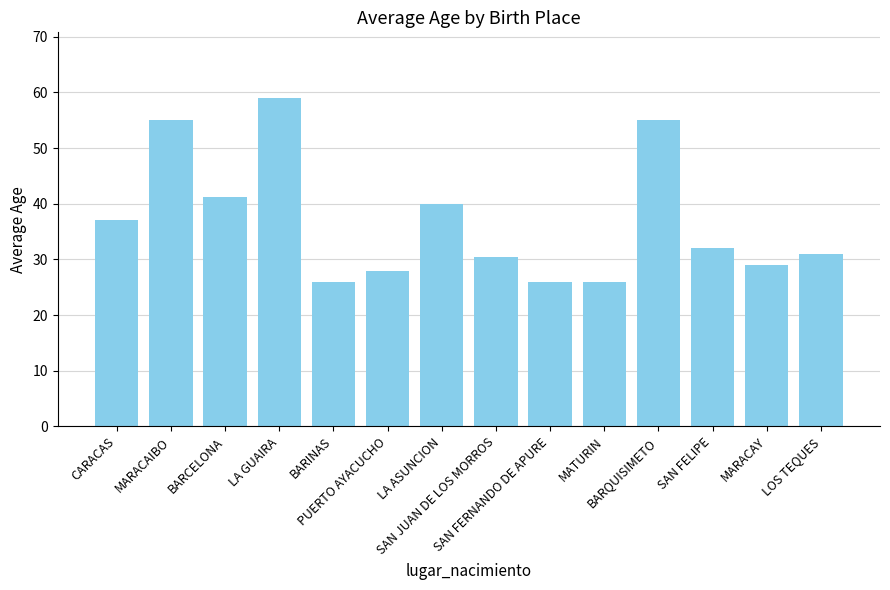

What is the average value?

36.8